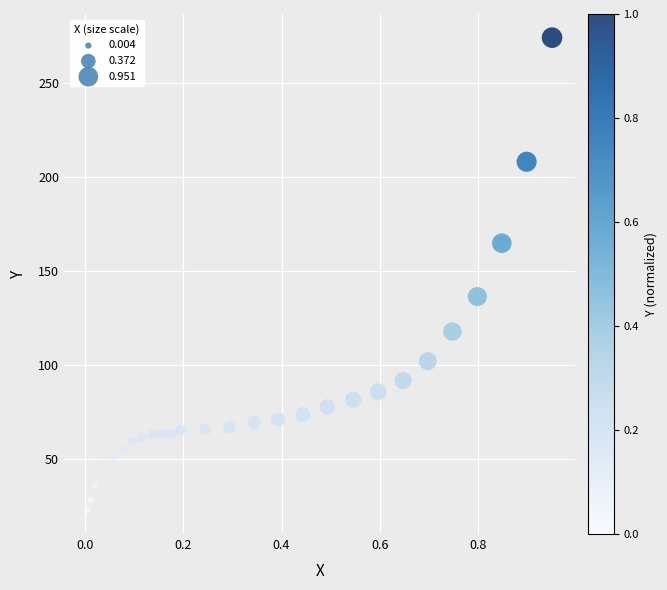

What is the range of X values (max minus min)?

0.9